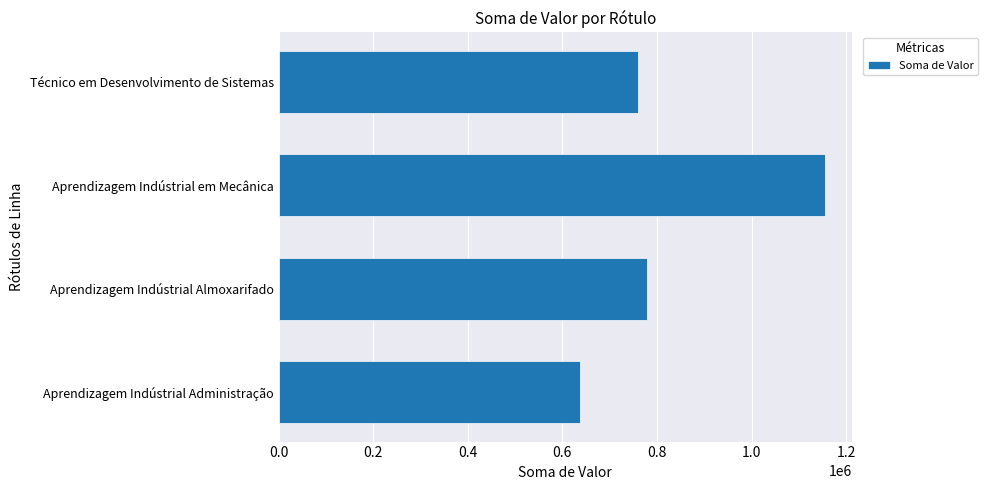

Are the bars horizontal?

Yes